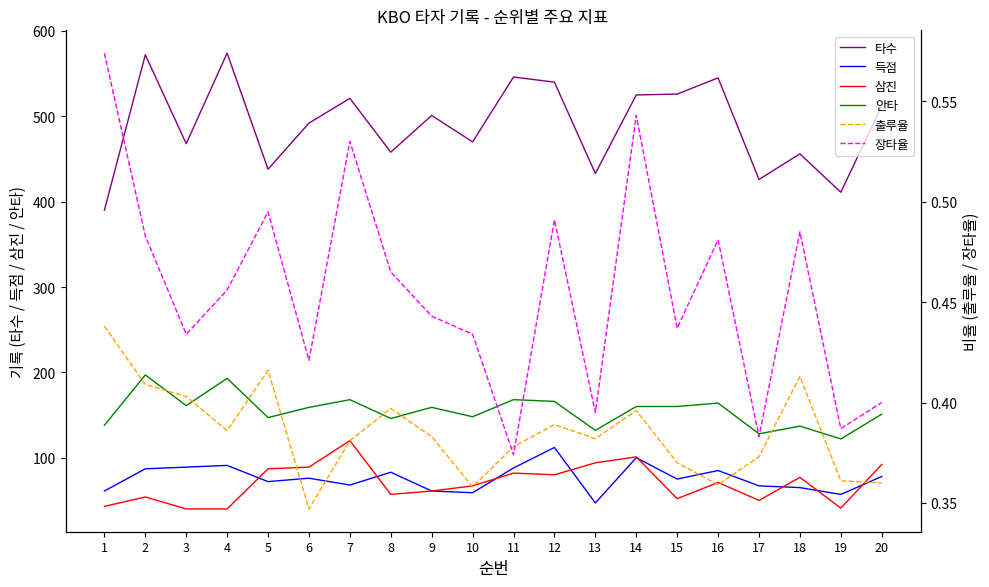

At which category does the chart reach its peak across all series?

4